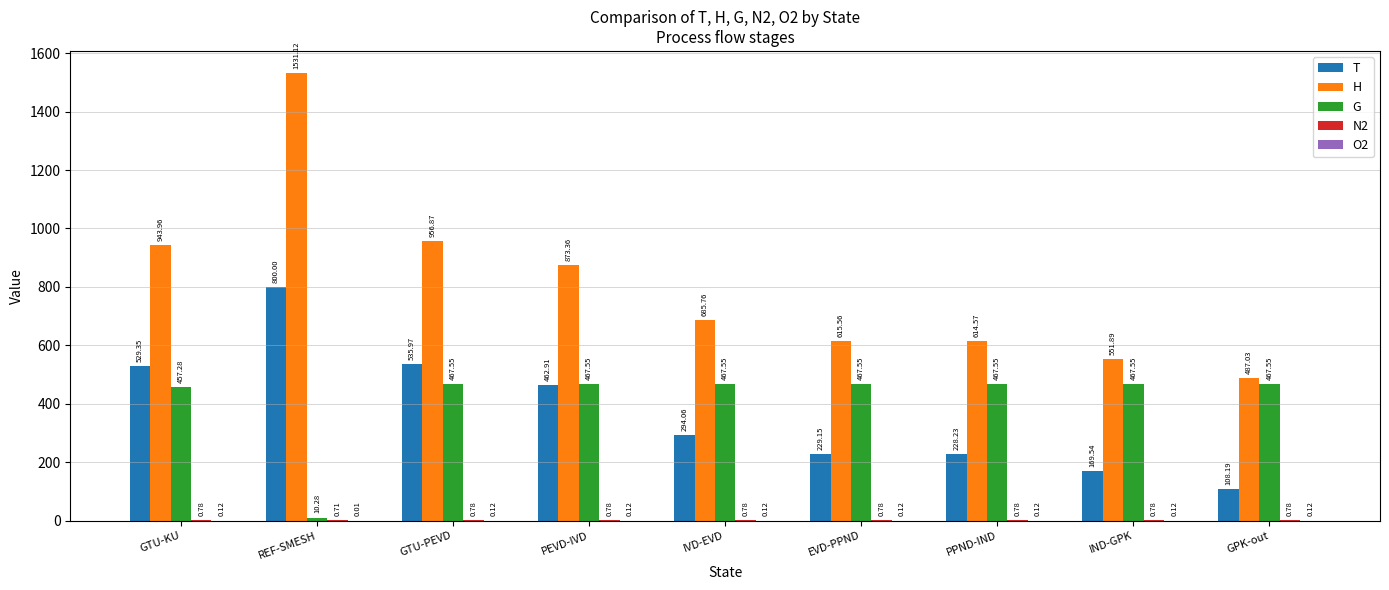

Does the chart contain stacked bars?

No